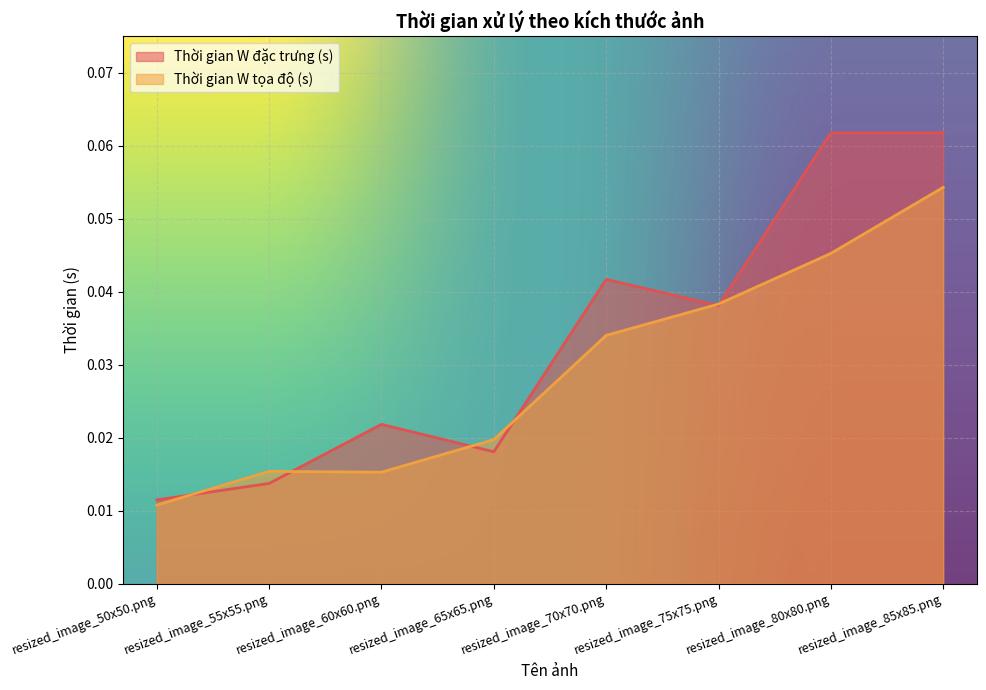

Which series ends up on top after the final intersection of Thời gian W tọa độ (s) and Thời gian W đặc trưng (s)?

Thời gian W đặc trưng (s)